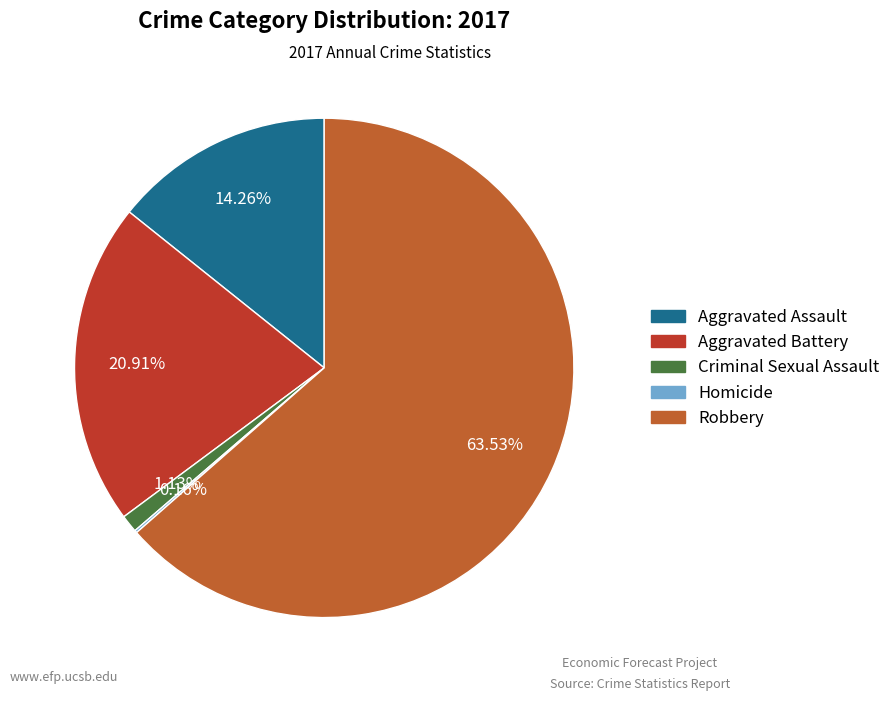

Which slice is the largest?

Robbery